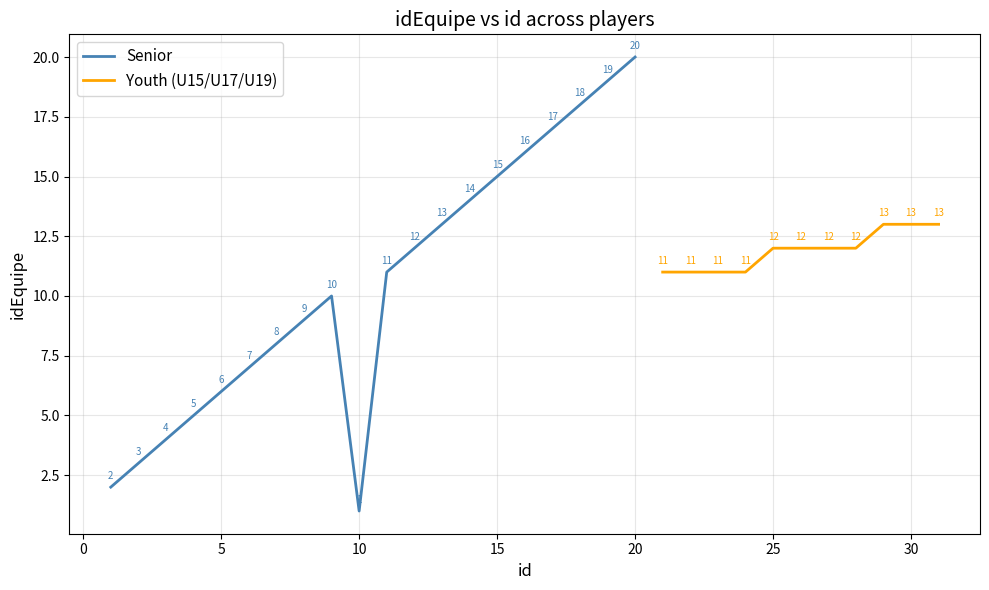

Between 21 and 16, which is larger?

16